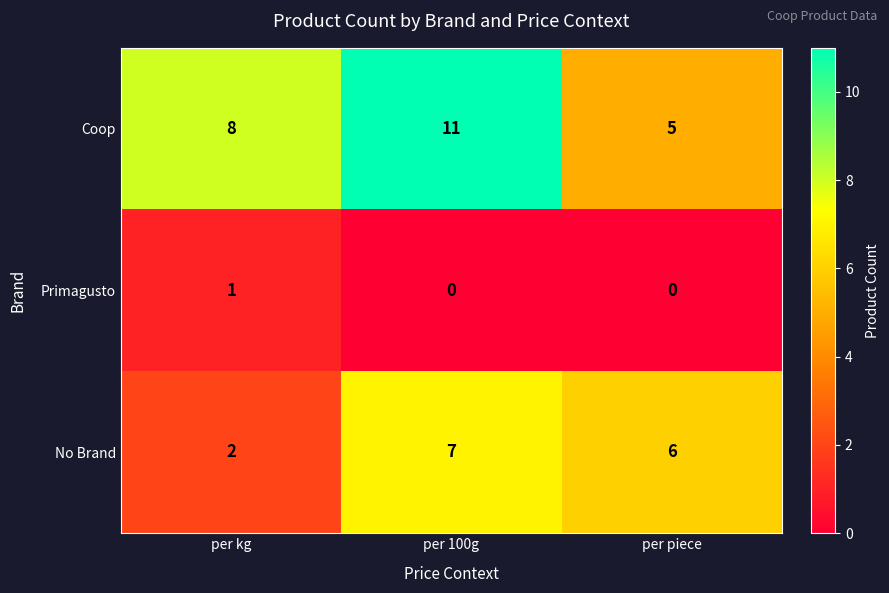

How many categories are shown in the chart?

3